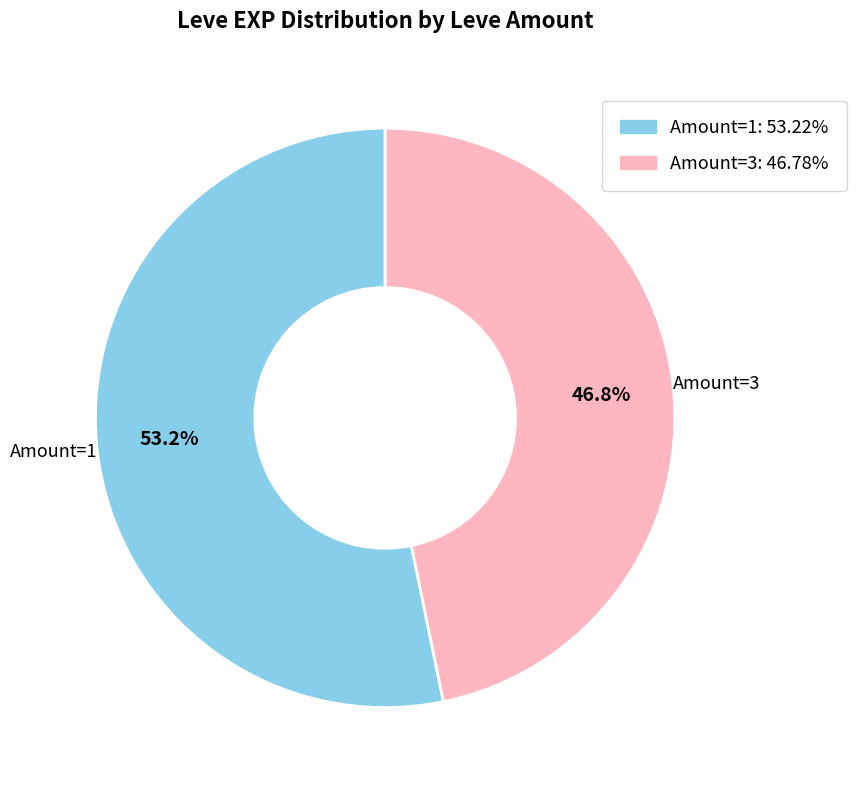

Does any single category account for the majority?

Yes